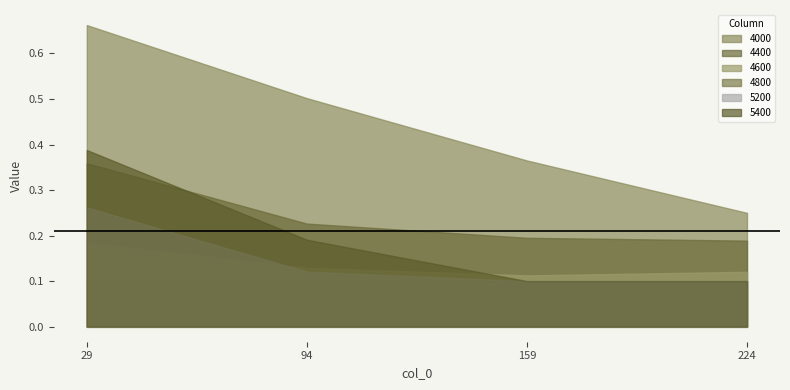

How many lines are shown in the chart?

6